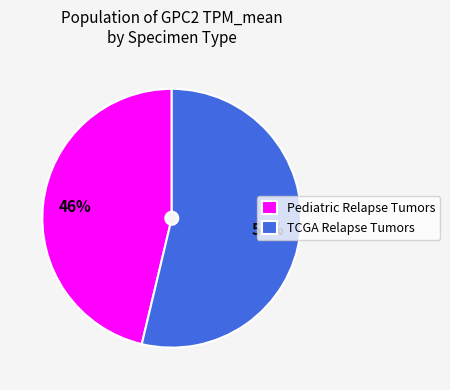

To the nearest percent, what is the average slice percentage?

50%